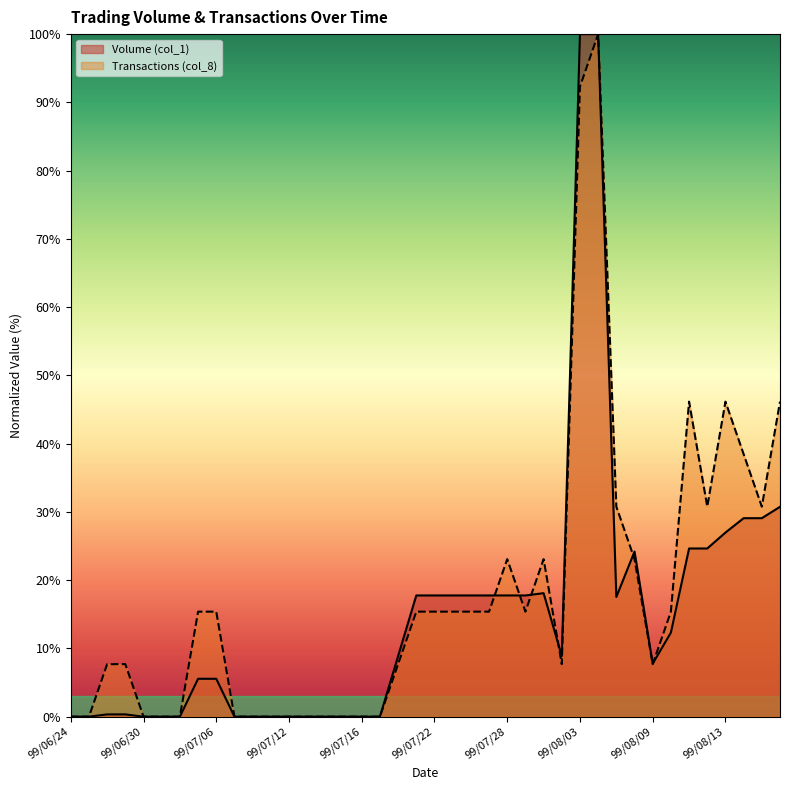

Reading left to right, transcribe all the data shown in this chart.

Volume (col_1): 99/06/24=0.0	99/06/25=0.0	99/06/28=0.3	99/06/29=0.3	99/06/30=0.0	99/07/01=0.0	99/07/02=0.0	99/07/05=5.5	99/07/06=5.5	99/07/07=0.0	99/07/08=0.0	99/07/09=0.0	99/07/12=0.0	99/07/13=0.0	99/07/14=0.0	99/07/15=0.0	99/07/16=0.0	99/07/19=0.0	99/07/20=8.9	99/07/21=17.8	99/07/22=17.8	99/07/23=17.8	99/07/26=17.8	99/07/27=17.8	99/07/28=17.8	99/07/29=17.8	99/07/30=18.1	99/08/02=8.9	99/08/03=100.0	99/08/04=100.0	99/08/05=17.5	99/08/06=24.2	99/08/09=7.8	99/08/10=12.3	99/08/11=24.6	99/08/12=24.6	99/08/13=27.0	99/08/16=29.1	99/08/17=29.1	99/08/18=30.7
Transactions (col_8): 99/06/24=0.0	99/06/25=0.0	99/06/28=7.7	99/06/29=7.7	99/06/30=0.0	99/07/01=0.0	99/07/02=0.0	99/07/05=15.4	99/07/06=15.4	99/07/07=0.0	99/07/08=0.0	99/07/09=0.0	99/07/12=0.0	99/07/13=0.0	99/07/14=0.0	99/07/15=0.0	99/07/16=0.0	99/07/19=0.0	99/07/20=7.7	99/07/21=15.4	99/07/22=15.4	99/07/23=15.4	99/07/26=15.4	99/07/27=15.4	99/07/28=23.1	99/07/29=15.4	99/07/30=23.1	99/08/02=7.7	99/08/03=92.3	99/08/04=100.0	99/08/05=30.8	99/08/06=23.1	99/08/09=7.7	99/08/10=15.4	99/08/11=46.2	99/08/12=30.8	99/08/13=46.2	99/08/16=38.5	99/08/17=30.8	99/08/18=46.2